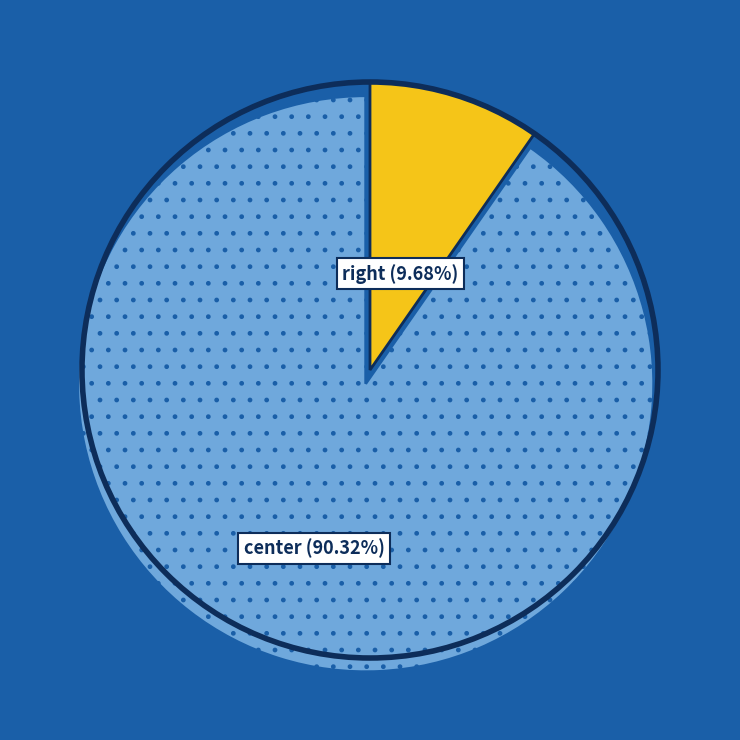

Does any single category account for the majority?

Yes